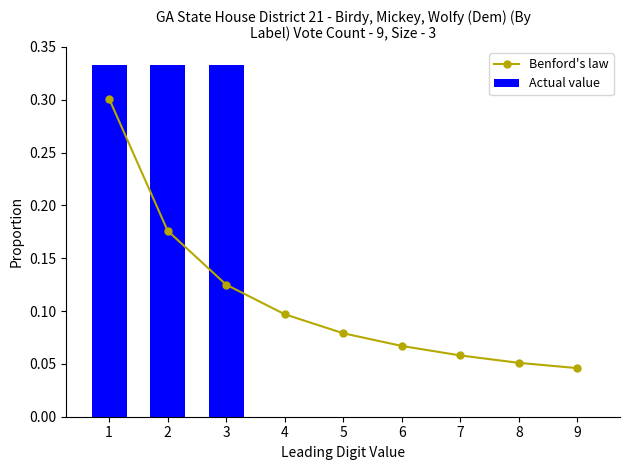

At which category is the sum across all series the highest?

1